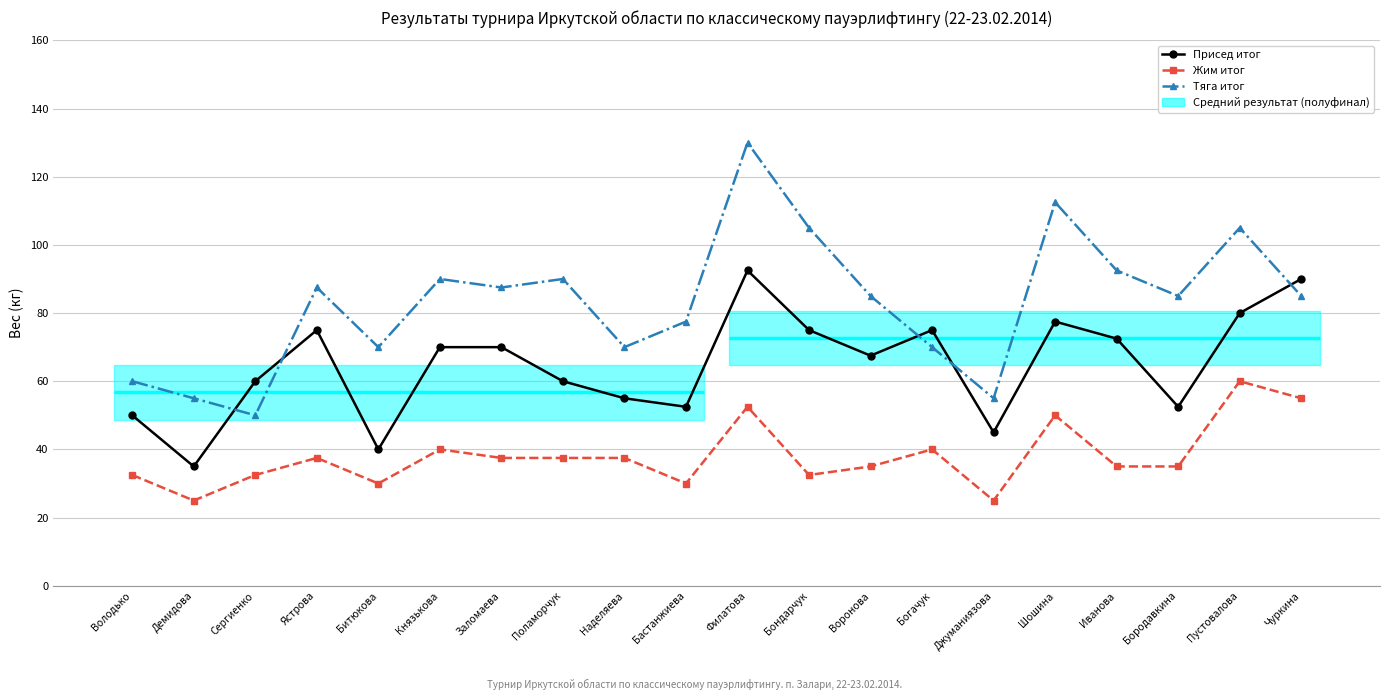

Which series has the widest spread of values?

Тяга итог